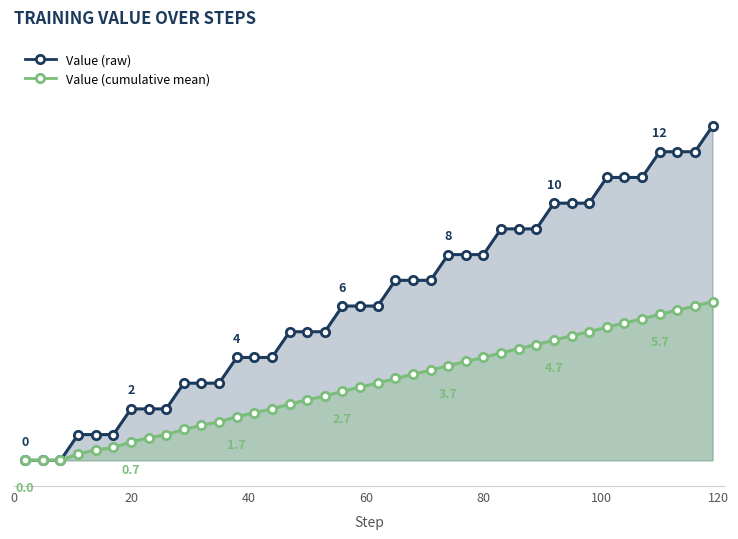

Reading left to right, transcribe all the data shown in this chart.

Value (raw): 0.0	0.0	0.0	1.0	1.0	1.0	2.0	2.0	2.0	3.0	3.0	3.0	4.0	4.0	4.0	5.0	5.0	5.0	6.0	6.0	6.0	7.0	7.0	7.0	8.0	8.0	8.0	9.0	9.0	9.0	10.0	10.0	10.0	11.0	11.0	11.0	12.0	12.0	12.0	13.0
Value (cumulative mean): 0.0	0.0	0.0	0.2	0.4	0.5	0.7	0.9	1.0	1.2	1.4	1.5	1.7	1.9	2.0	2.2	2.4	2.5	2.7	2.9	3.0	3.2	3.3	3.5	3.7	3.8	4.0	4.2	4.3	4.5	4.7	4.8	5.0	5.2	5.3	5.5	5.7	5.8	6.0	6.2